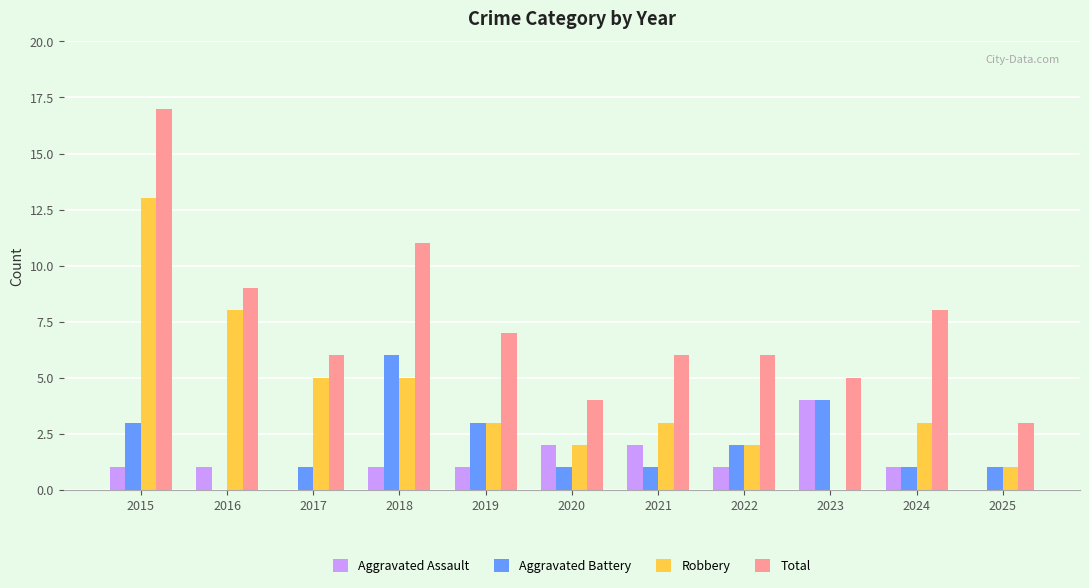

What is the total value across all series at 2020?

9